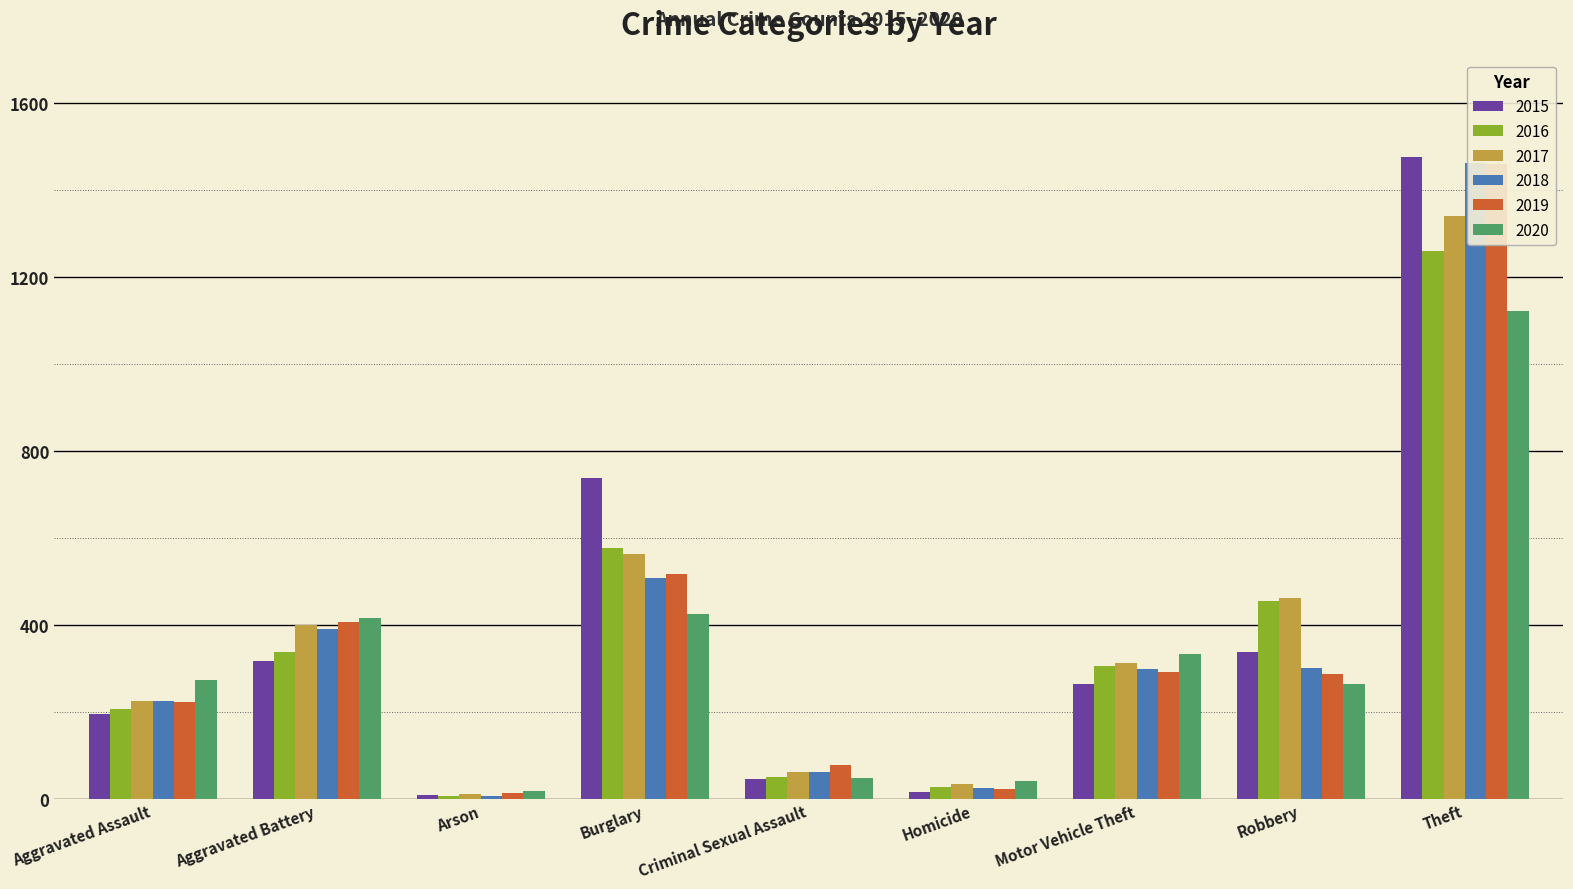

The value of 2018 at Motor Vehicle Theft is 188. True or false?

False